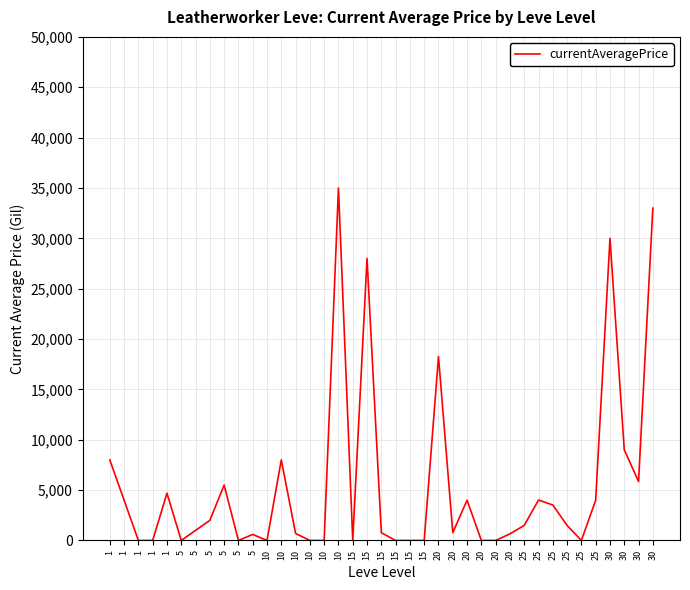

Between 1 and 30, which is larger?

30